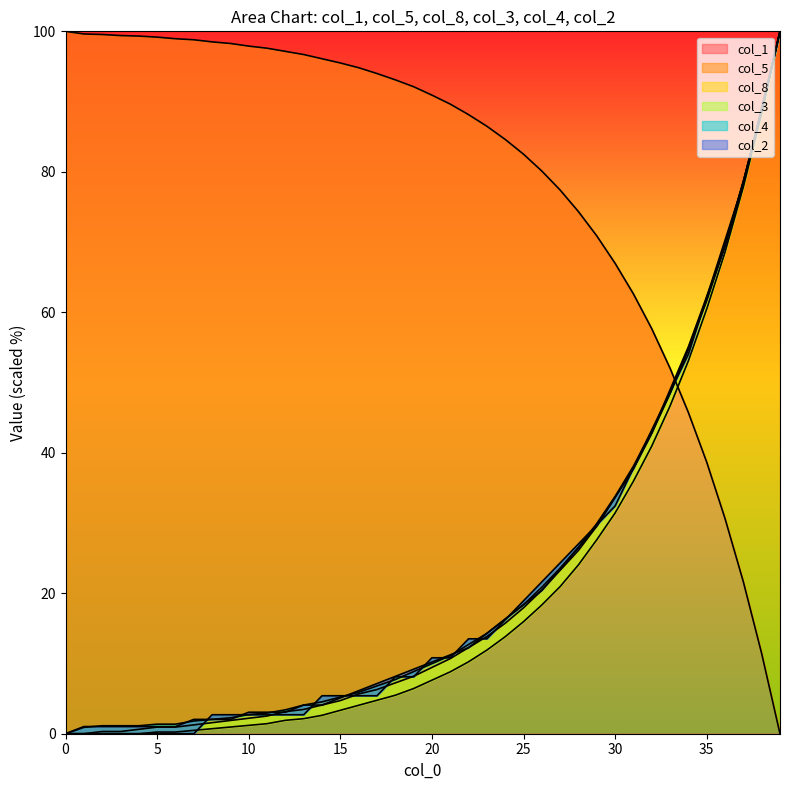

How many intersections are there between col_2 and col_1?

1